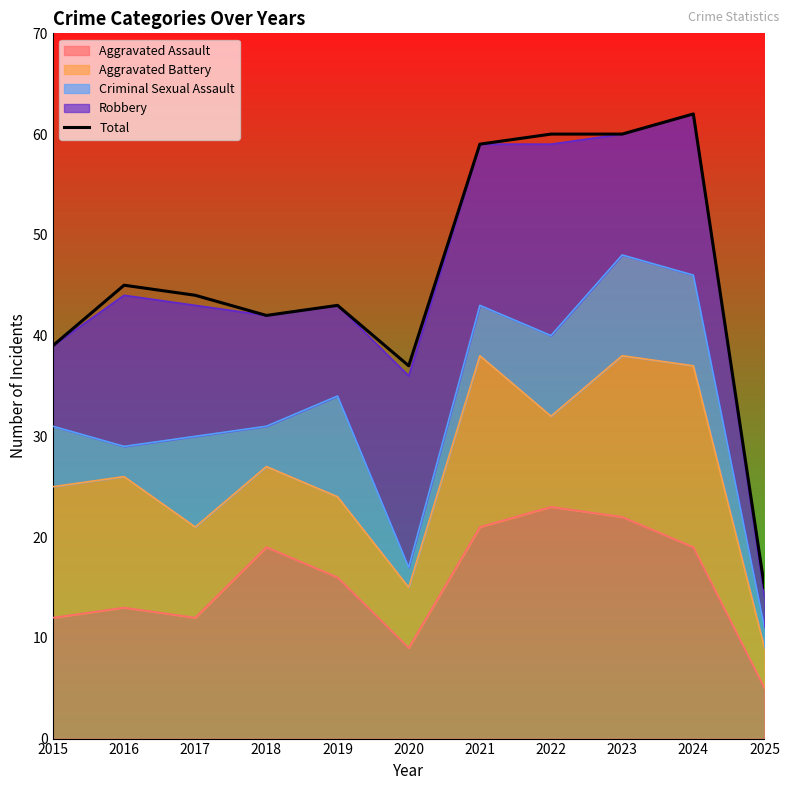

What is the maximum value shown in the chart?

62